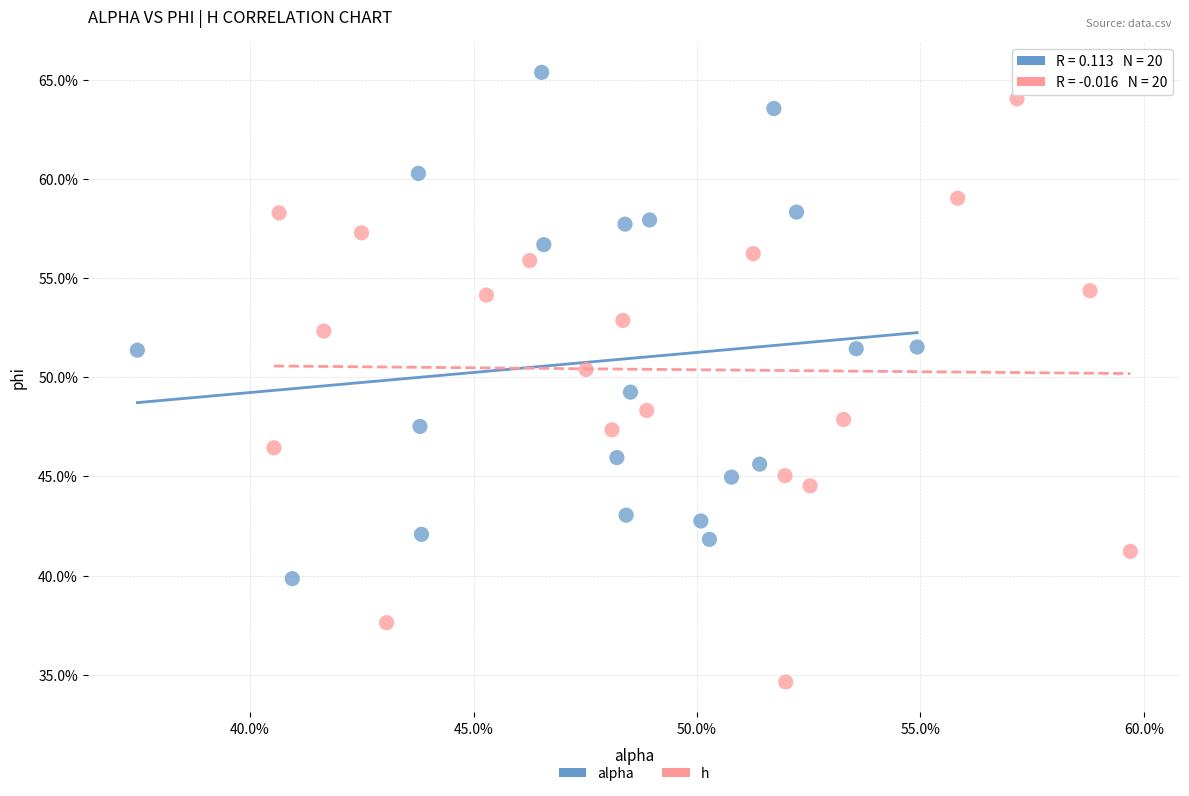

What are all the series names shown in the legend?

alpha, h